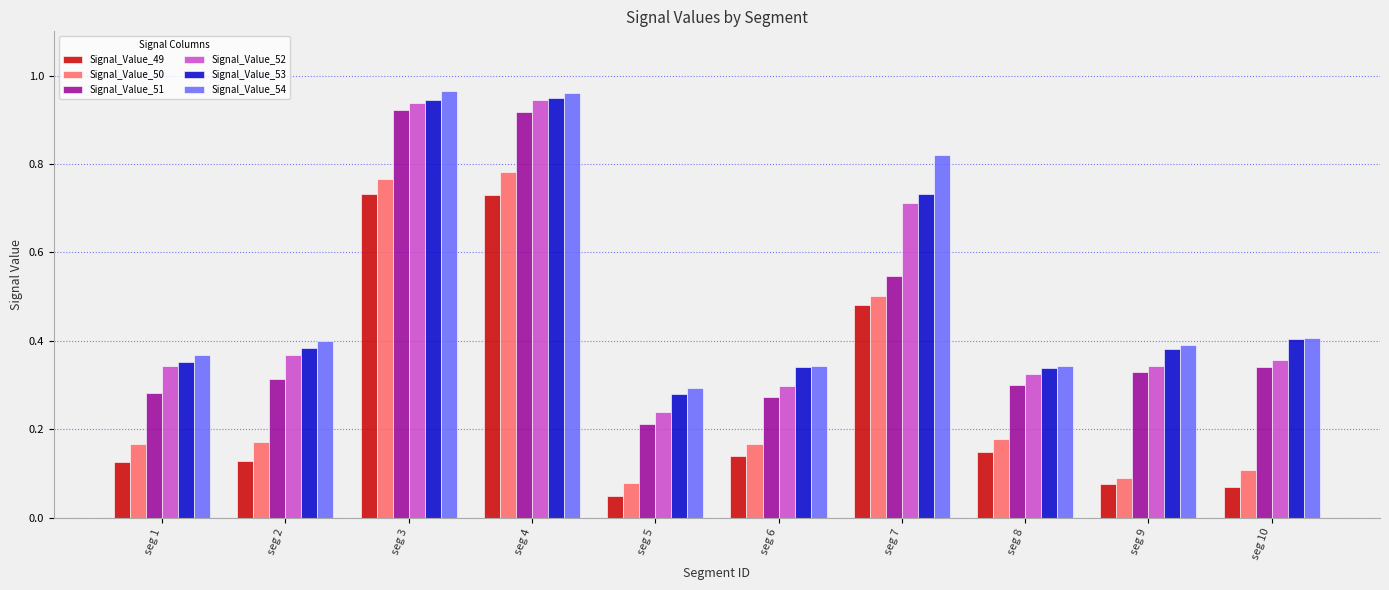

The Signal_Value_52 series shows 0.3 at seg 5. True or false?

False